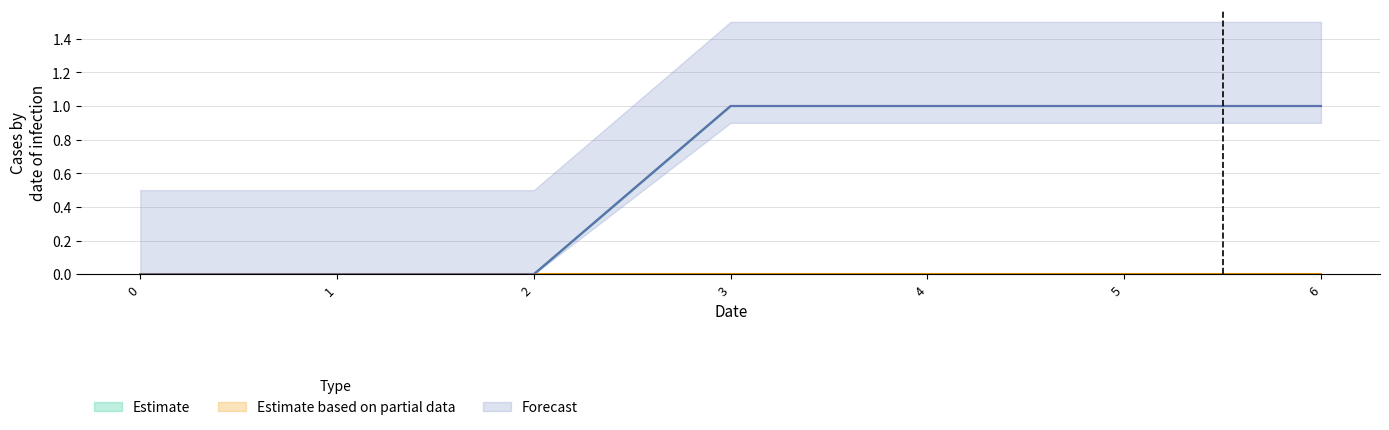

Count the number of categories in the chart.

7